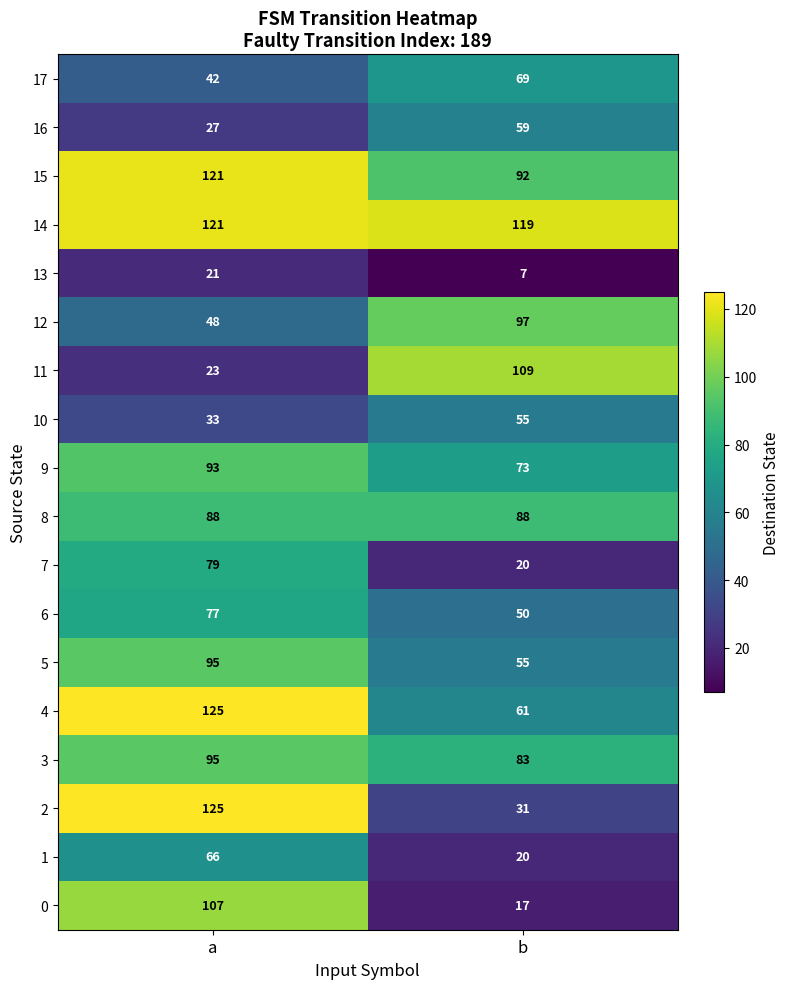

The 8 series shows 116 at b. True or false?

False